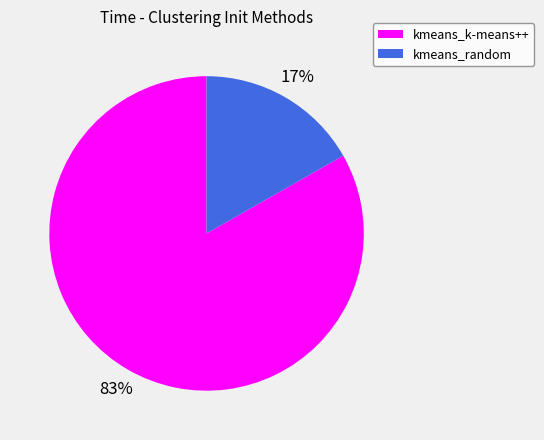

Is it true that kmeans_random is 17% of the pie?

True